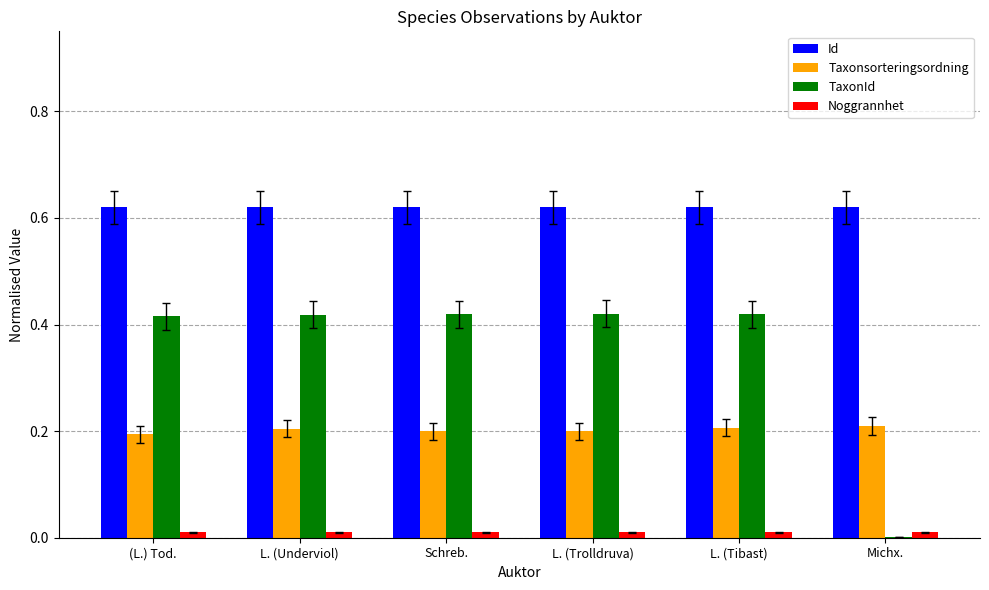

True or false: Taxonsorteringsordning has a value of 0.2 at L. (Underviol).

True